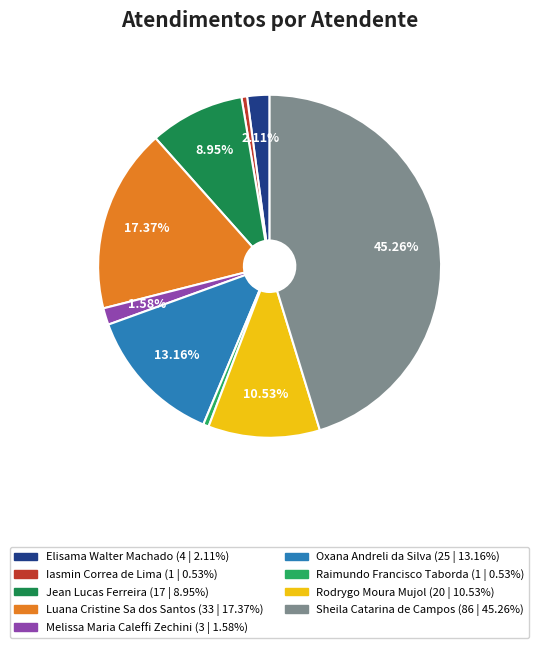

What is the largest slice in the pie chart?

Sheila Catarina de Campos